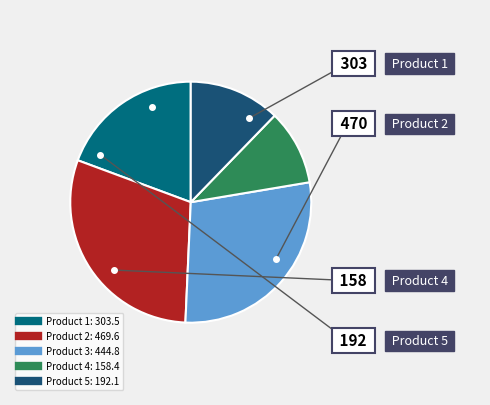

What is the change in value from Product 1 to Product 3?

+141.3